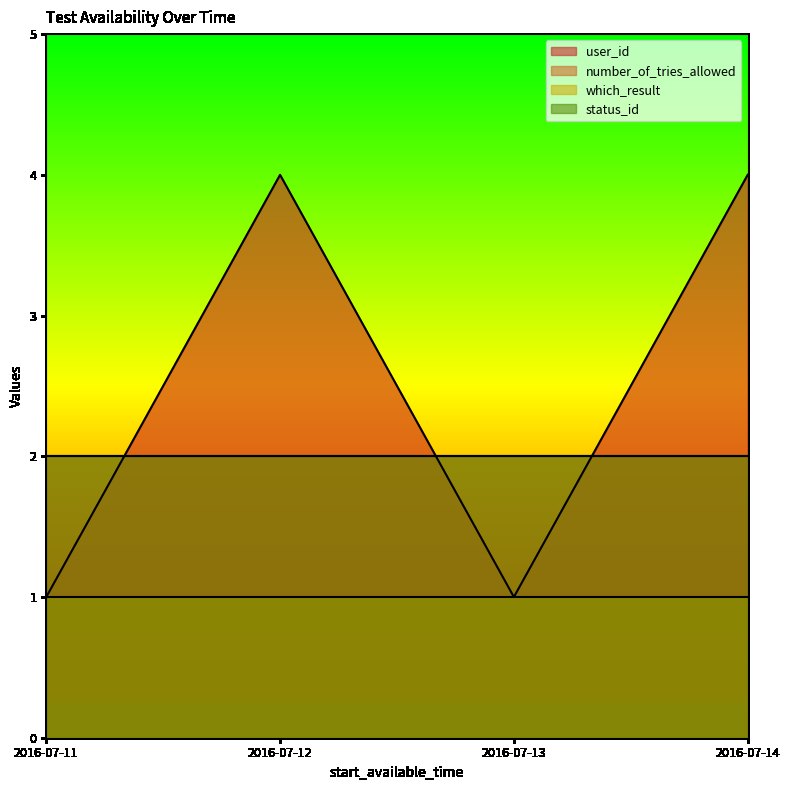

True or false: which_result and status_id cross at least once.

False